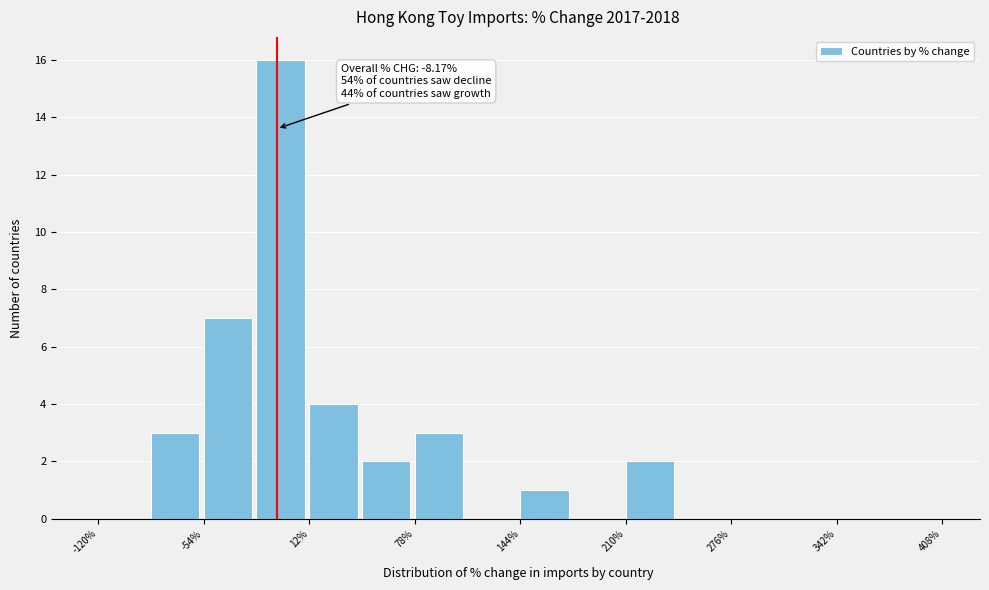

Around what value on the x-axis is the tallest bar? Give the approximate position of its centre, as read against the axis.

-10